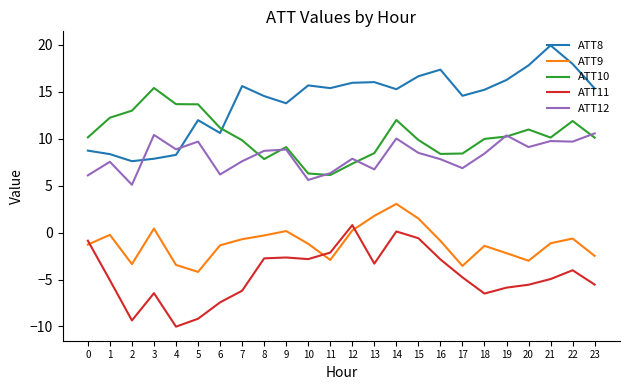

Which label corresponds to the largest value in the chart?

21